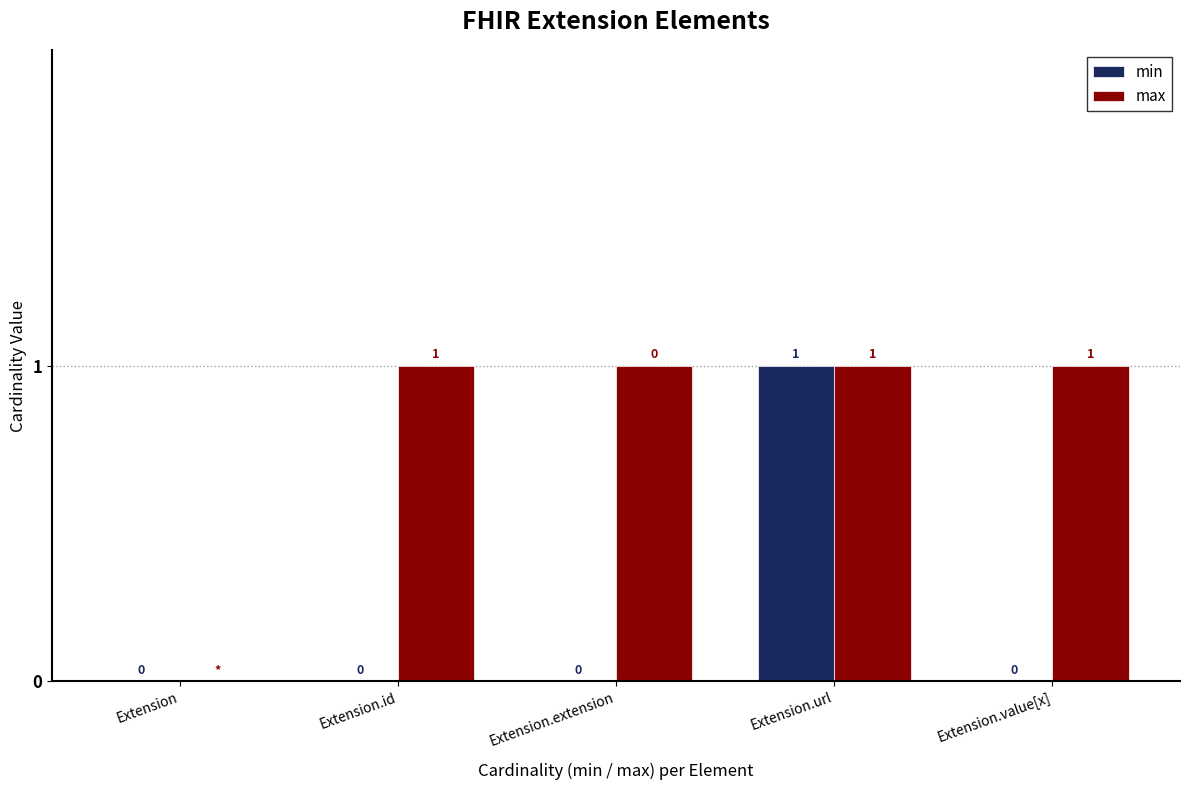

Where is max nearest to the value 0?

Extension